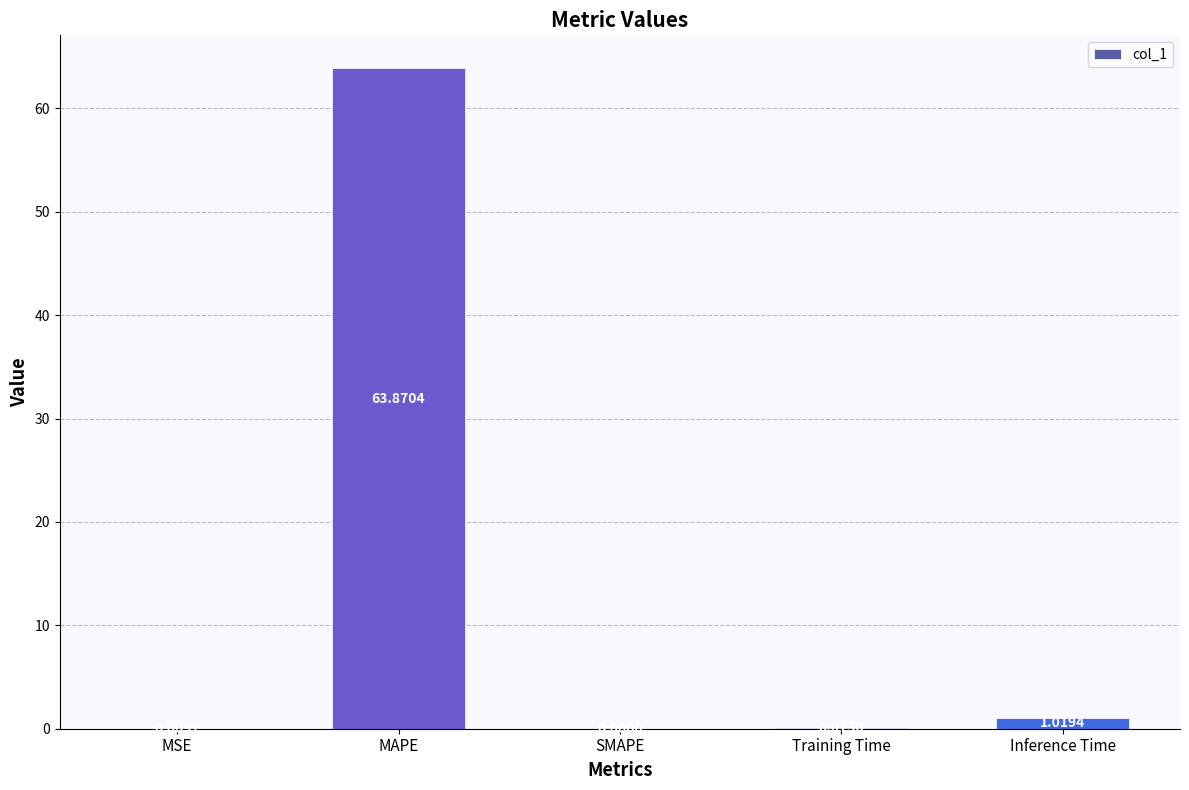

Which category has the highest value across all series?

MAPE